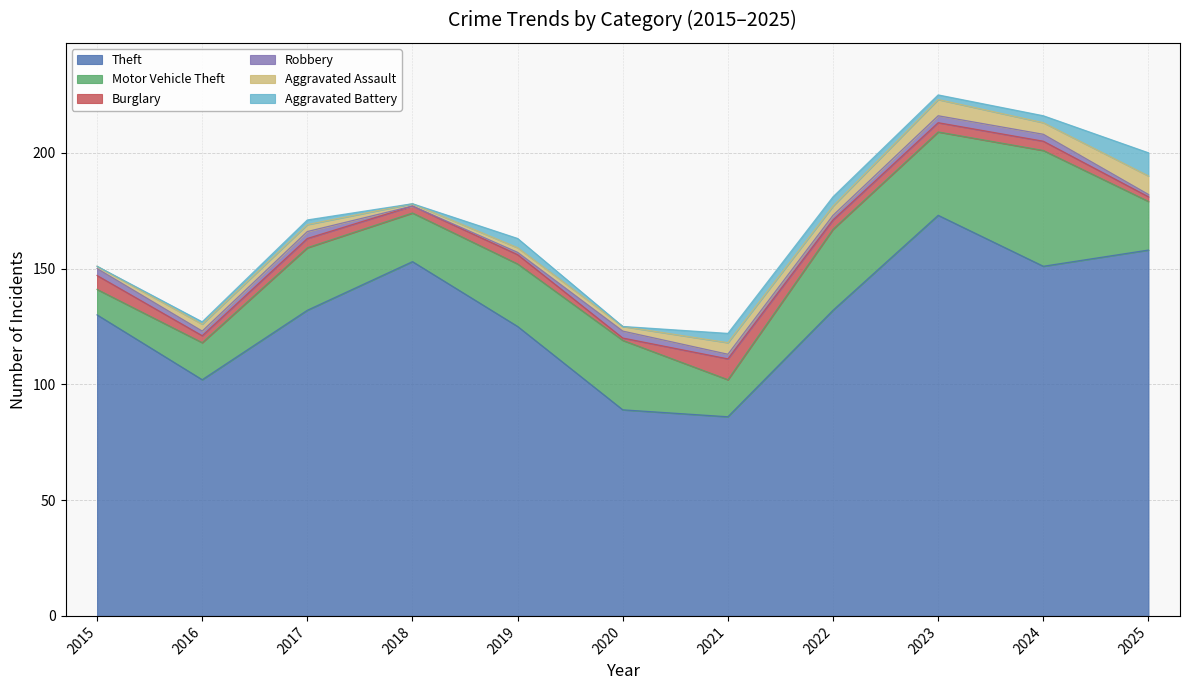

How many values in Aggravated Battery are above zero?

8